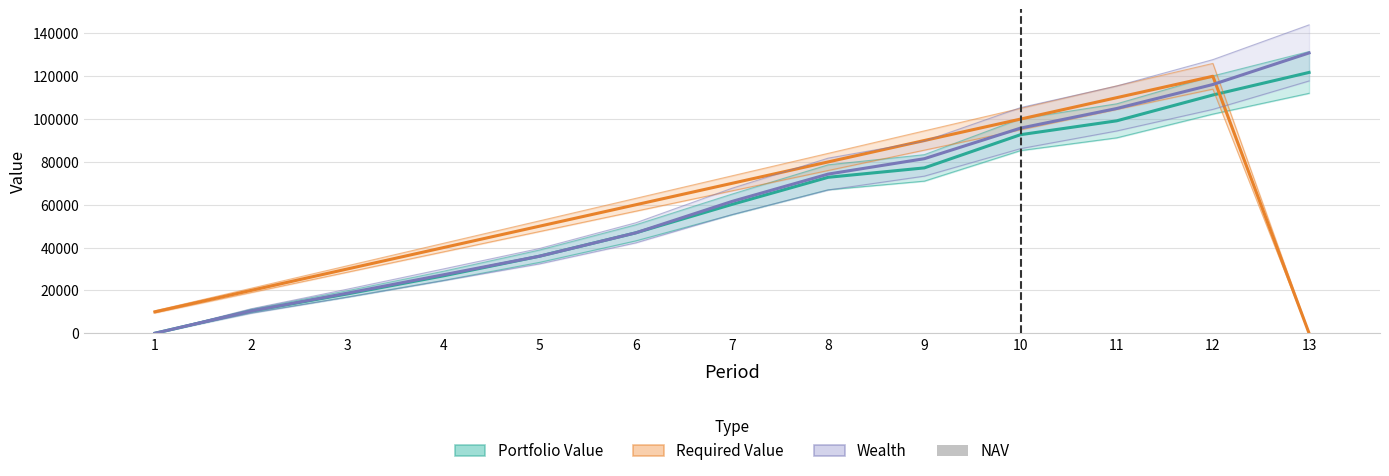

At 12, list the series in order from smallest to largest.

NAV, Portfolio Value, Wealth, Required Value